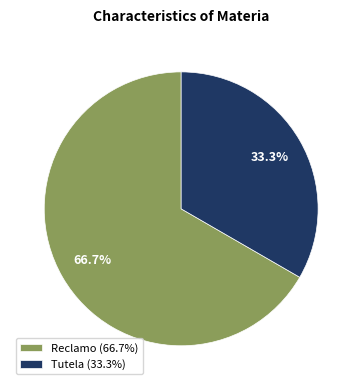

Between Reclamo and Tutela, which is larger?

Reclamo